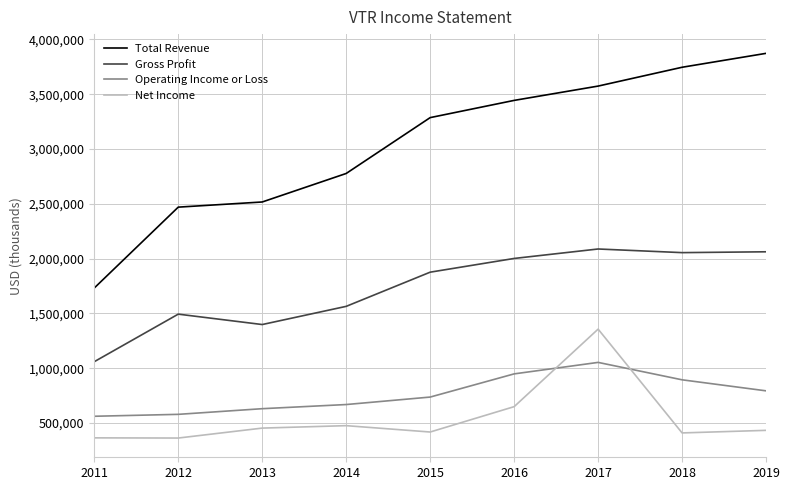

Rank the series at 2011 from lowest to highest value.

Net Income, Operating Income or Loss, Gross Profit, Total Revenue